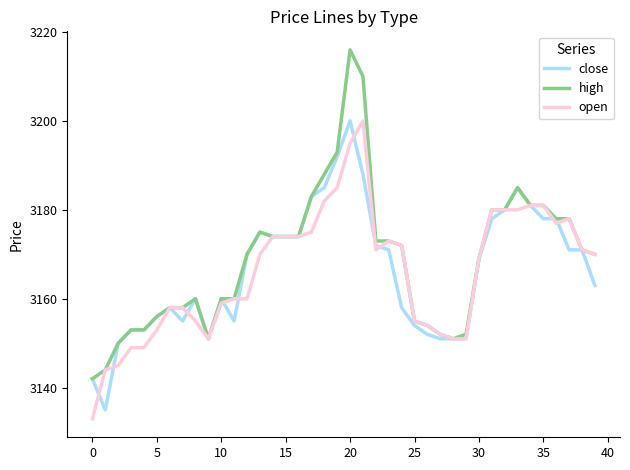

What is the minimum value shown in the chart?

3133